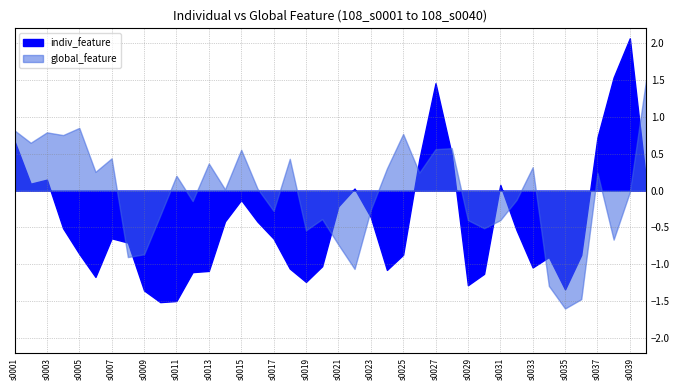

Rank the categories by value from lowest to highest.

s0010, s0011, s0009, s0035, s0029, s0019, s0006, s0030, s0012, s0013, s0024, s0018, s0033, s0020, s0034, s0036, s0025, s0005, s0008, s0017, s0007, s0032, s0004, s0016, s0014, s0023, s0021, s0015, s0022, s0031, s0002, s0040, s0003, s0026, s0028, s0001, s0037, s0027, s0038, s0039